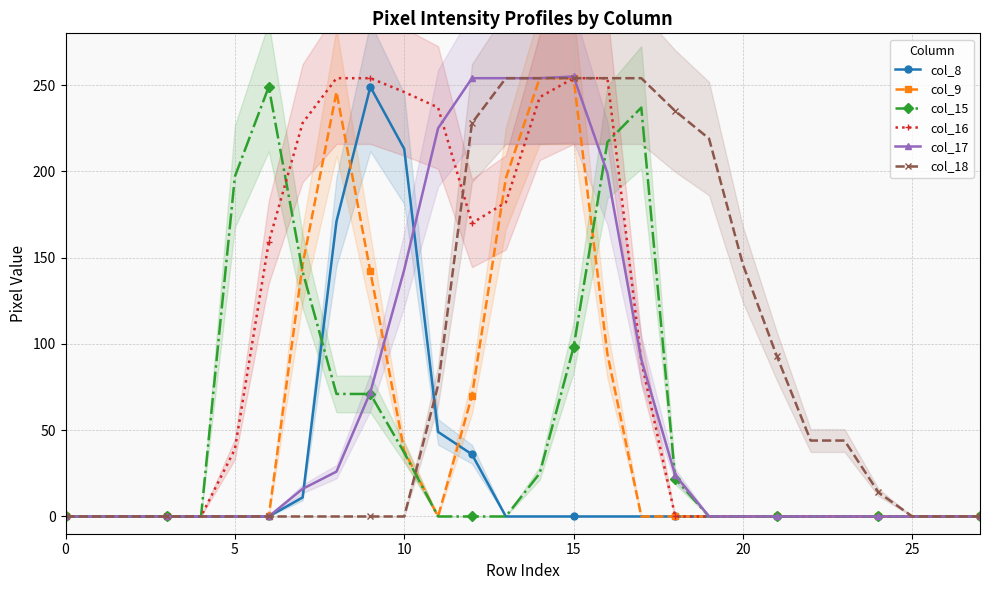

What are all the series names shown in the legend?

col_8, col_9, col_15, col_16, col_17, col_18